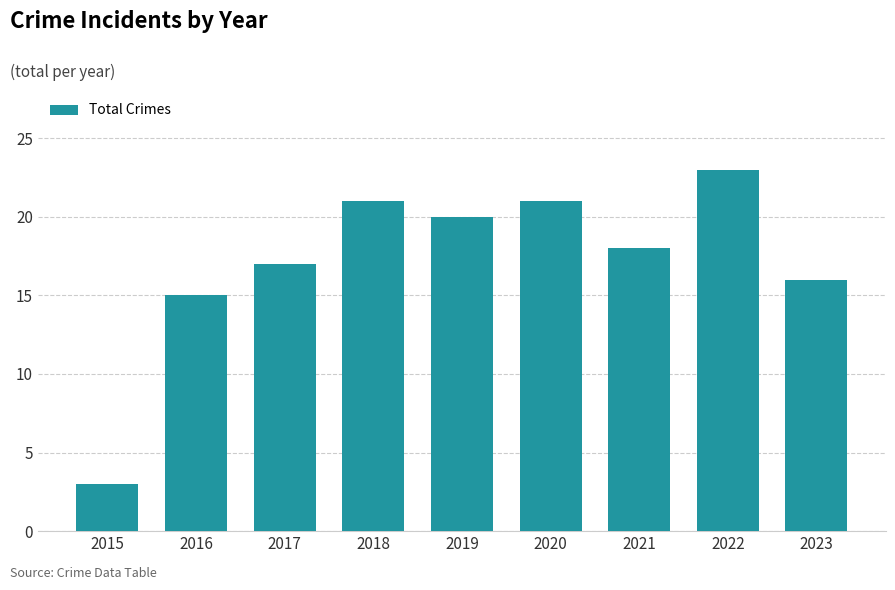

What is the change in value from 2016 to 2022?

+8